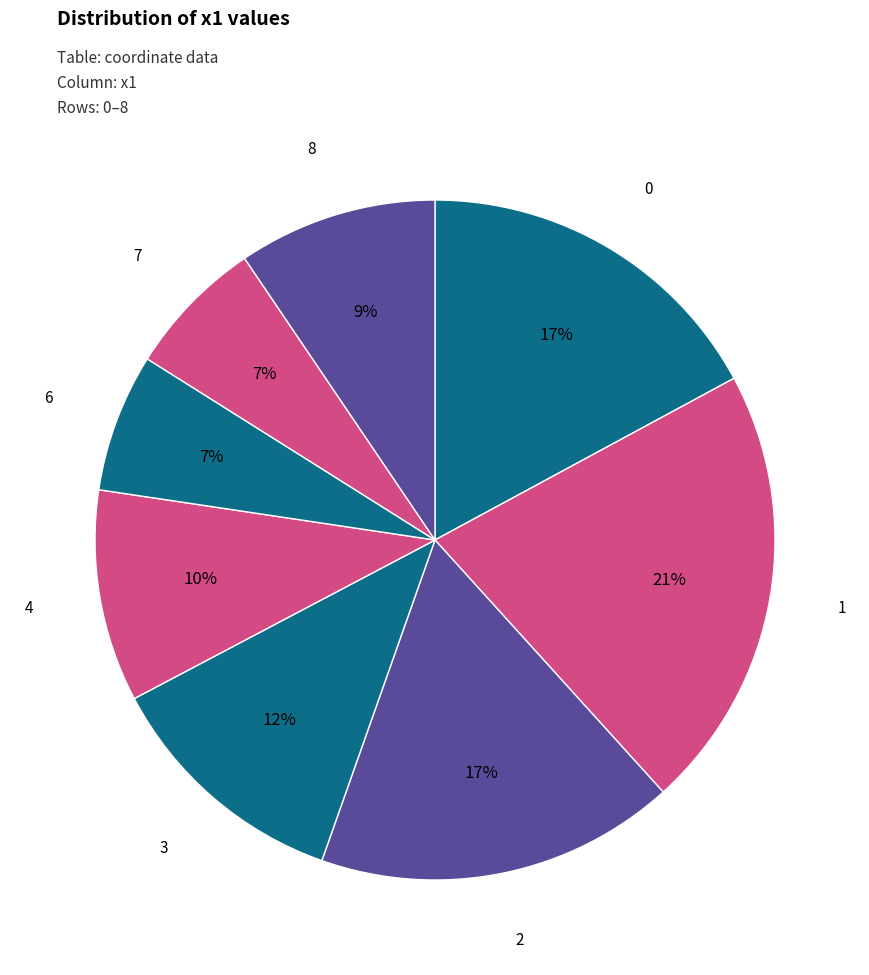

What is the largest slice in the pie chart?

1